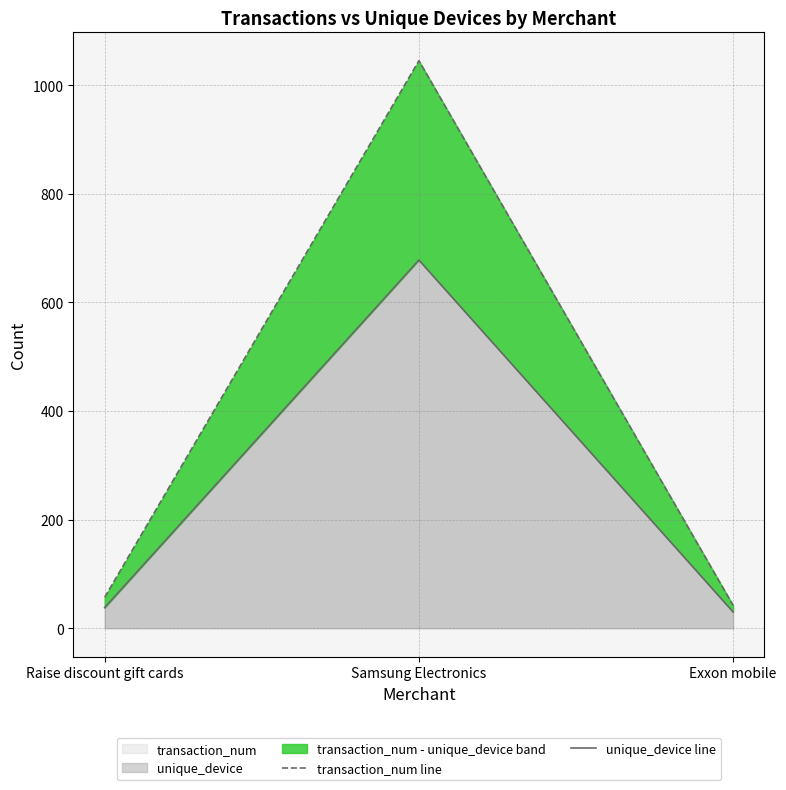

How many values in the unique_device line series are below 38?

1